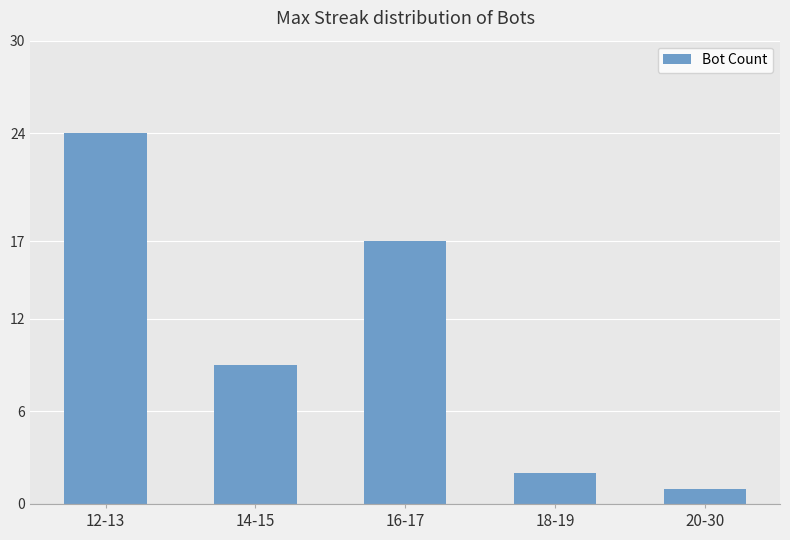

What is the difference between the maximum and minimum values?

23